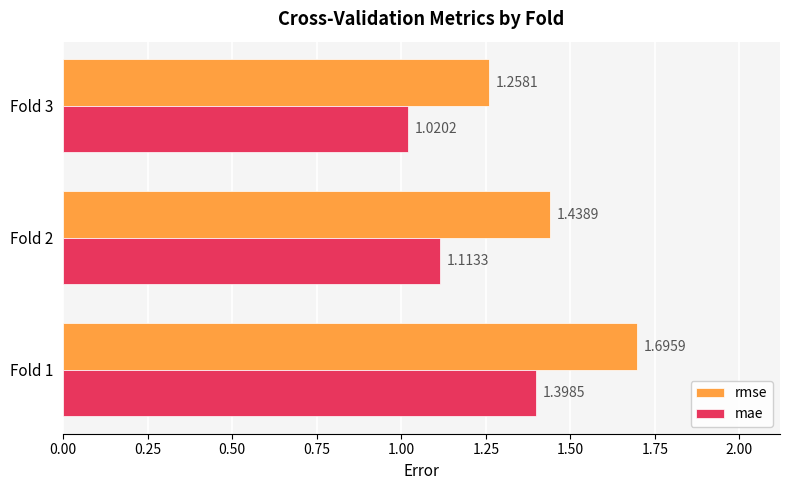

List the labels in order of rmse value, largest first.

Fold 1, Fold 2, Fold 3